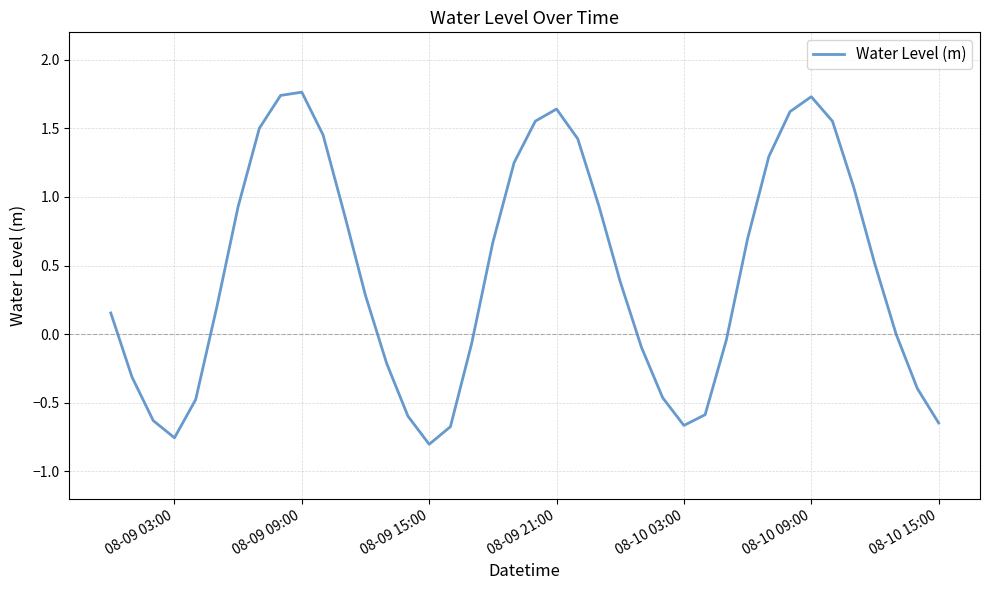

What is the difference between the maximum and minimum values?

2.6